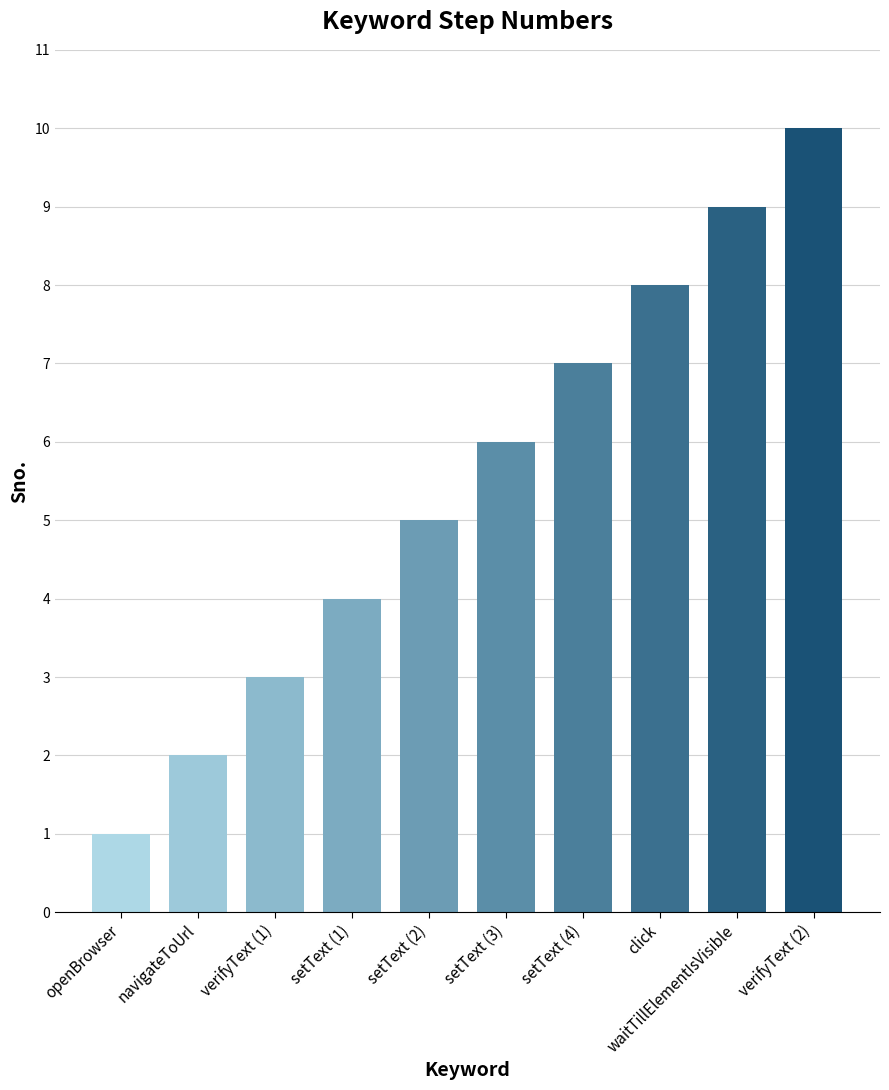

What position from the left is setText (1)?

4